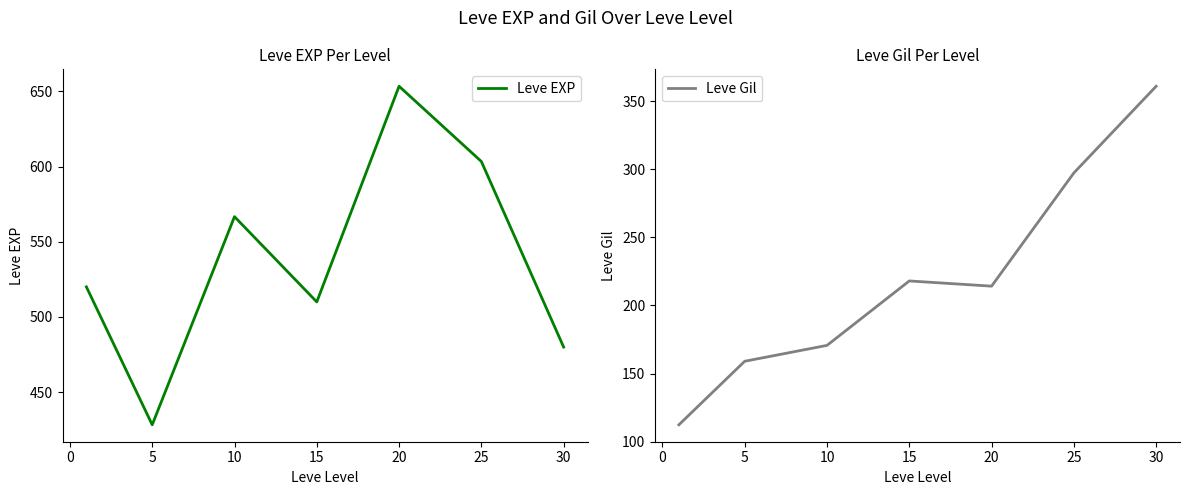

The value of Leve EXP at 25 is 603.3. True or false?

True